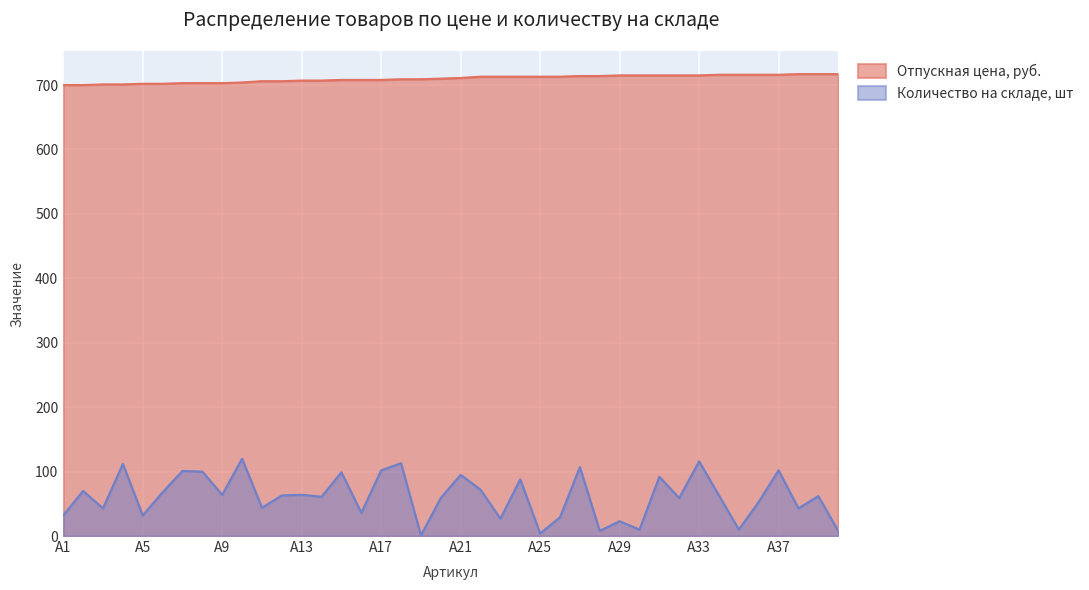

Rank the series at A14 from lowest to highest value.

Количество на складе, шт, Отпускная цена, руб.